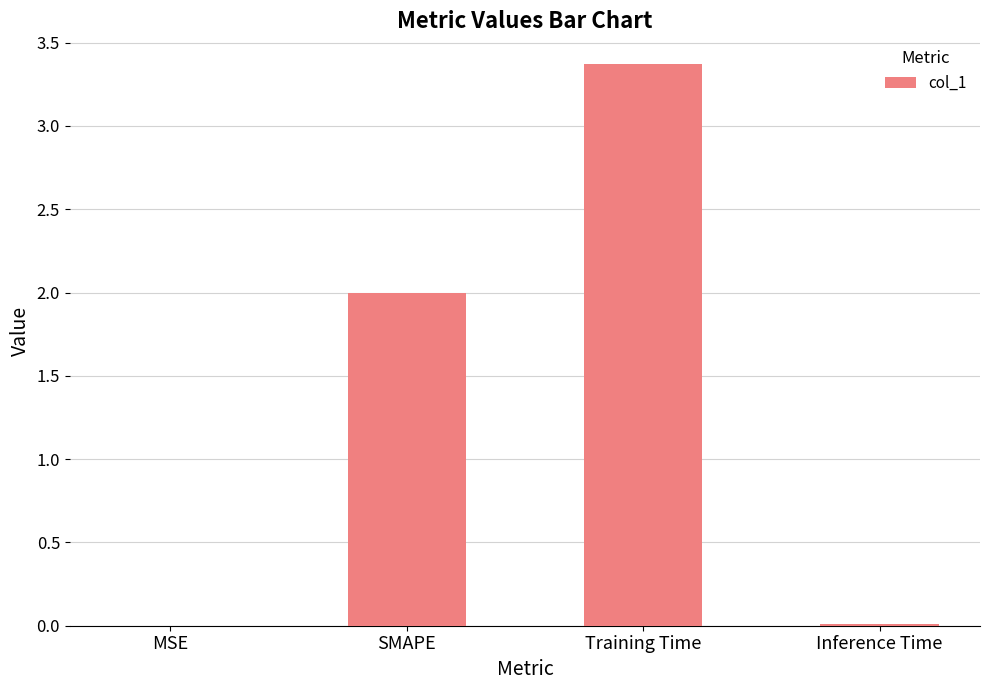

How many series are shown in this chart?

1